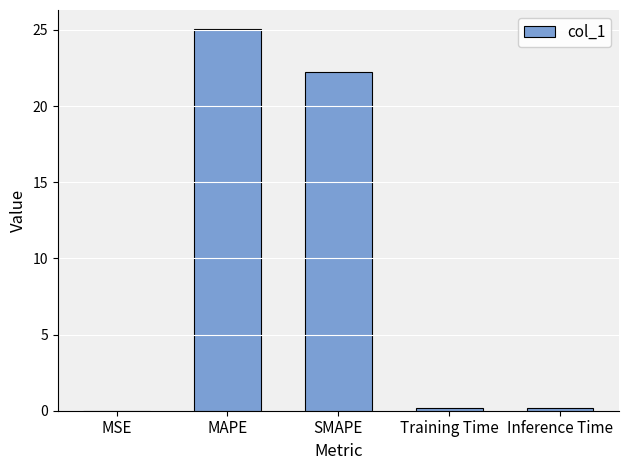

What is the sum of the values at MSE and Inference Time?

0.2